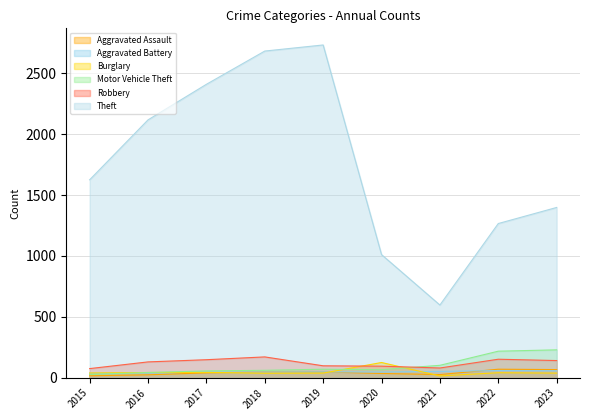

Reading left to right, transcribe all the data shown in this chart.

Aggravated Assault: 2015=16	2016=24	2017=40	2018=48	2019=48	2020=35	2021=26	2022=70	2023=67
Aggravated Battery: 2015=38	2016=38	2017=47	2018=47	2019=48	2020=47	2021=52	2022=59	2023=57
Burglary: 2015=39	2016=43	2017=44	2018=37	2019=38	2020=125	2021=15	2022=41	2023=38
Motor Vehicle Theft: 2015=27	2016=43	2017=56	2018=61	2019=70	2020=66	2021=102	2022=218	2023=229
Robbery: 2015=75	2016=130	2017=148	2018=171	2019=98	2020=95	2021=80	2022=152	2023=141
Theft: 2015=1625	2016=2117	2017=2409	2018=2682	2019=2732	2020=1011	2021=597	2022=1266	2023=1398